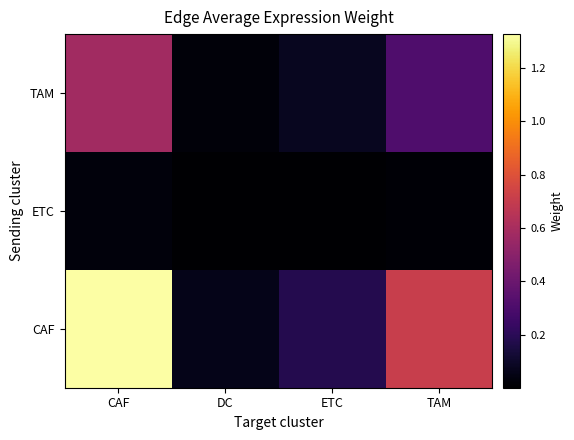

Rank the series at CAF from highest to lowest value.

CAF, TAM, ETC